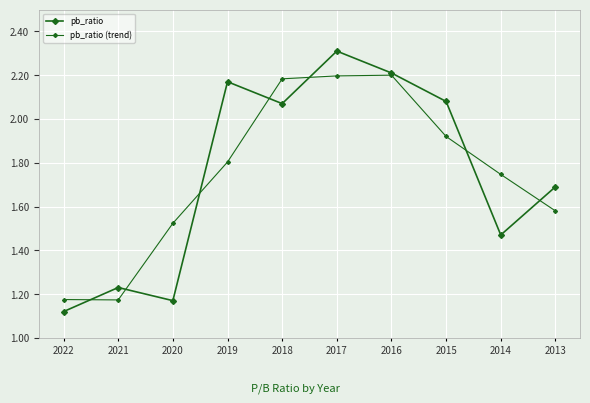

Reading left to right, extract all data points from this chart.

pb_ratio: 2022=1.1	2021=1.2	2020=1.2	2019=2.2	2018=2.1	2017=2.3	2016=2.2	2015=2.1	2014=1.5	2013=1.7
pb_ratio (trend): 2022=1.2	2021=1.2	2020=1.5	2019=1.8	2018=2.2	2017=2.2	2016=2.2	2015=1.9	2014=1.7	2013=1.6